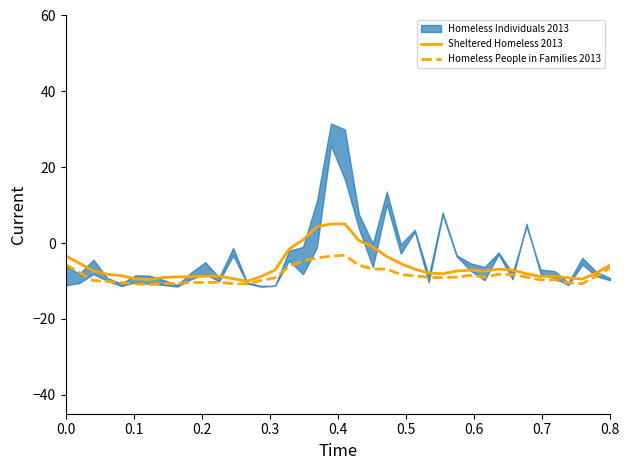

What is the lowest value of the Sheltered Homeless 2013 series?

-10.1